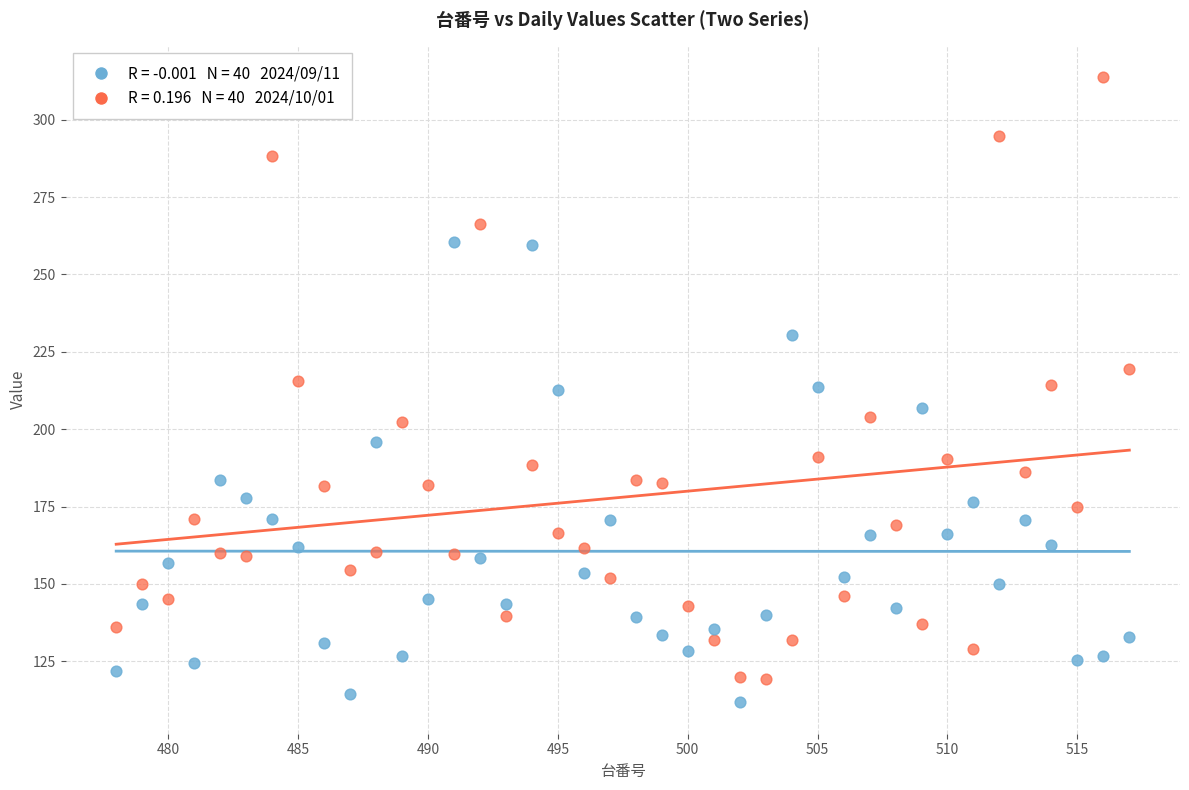

Across all data points, what is the range of Y values (max minus min)?

202.2